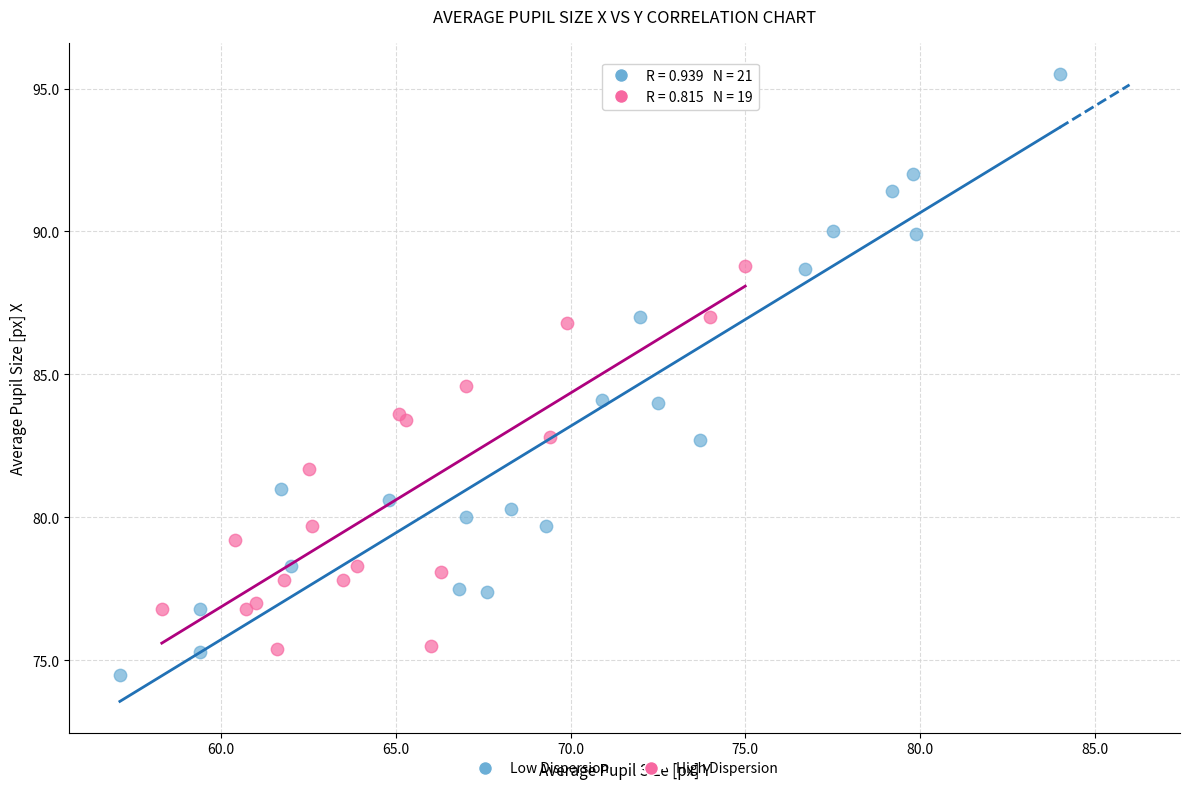

Which series has the widest spread of Y values?

Low Dispersion